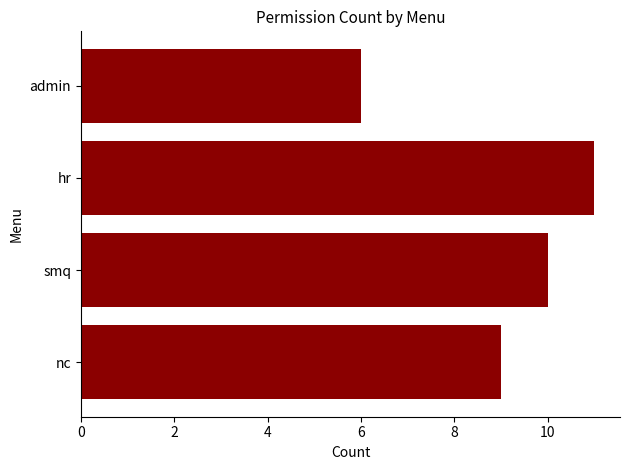

Is it true that the value at admin is 11?

False